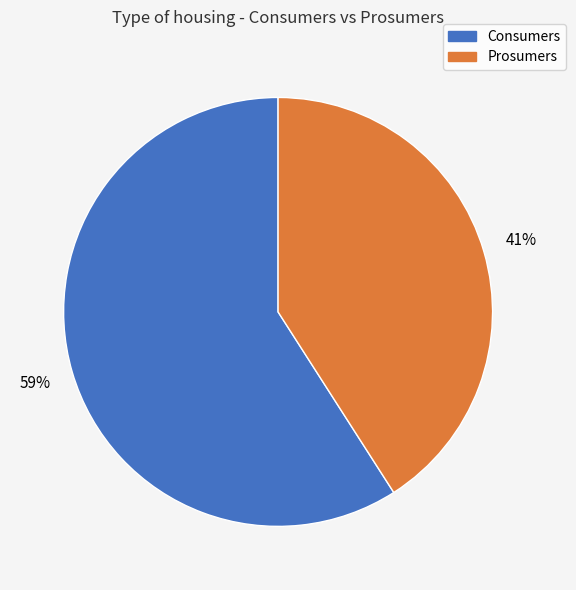

Is there a majority slice in this chart?

Yes